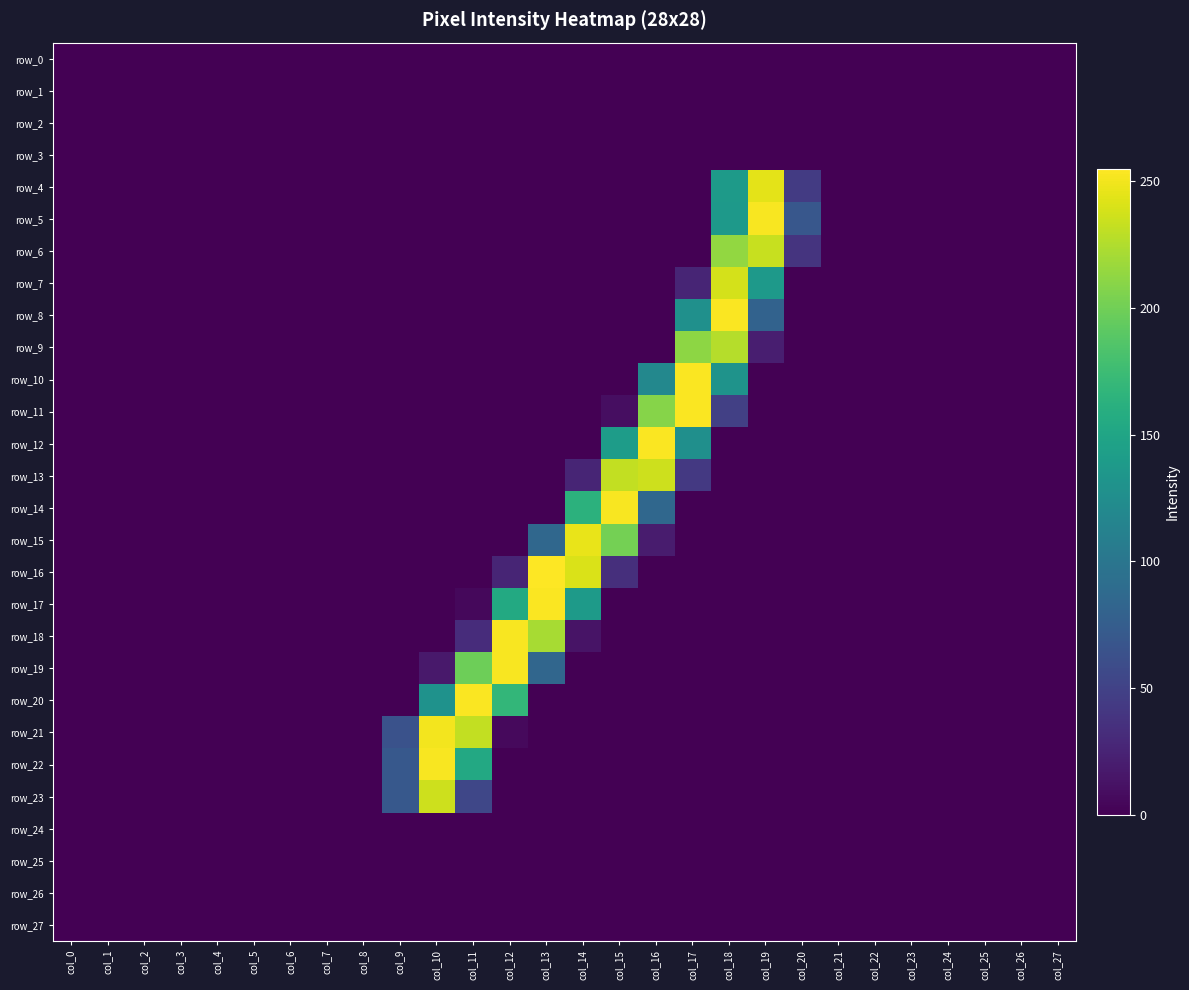

Is it true that row_5 equals -102 at col_2?

False